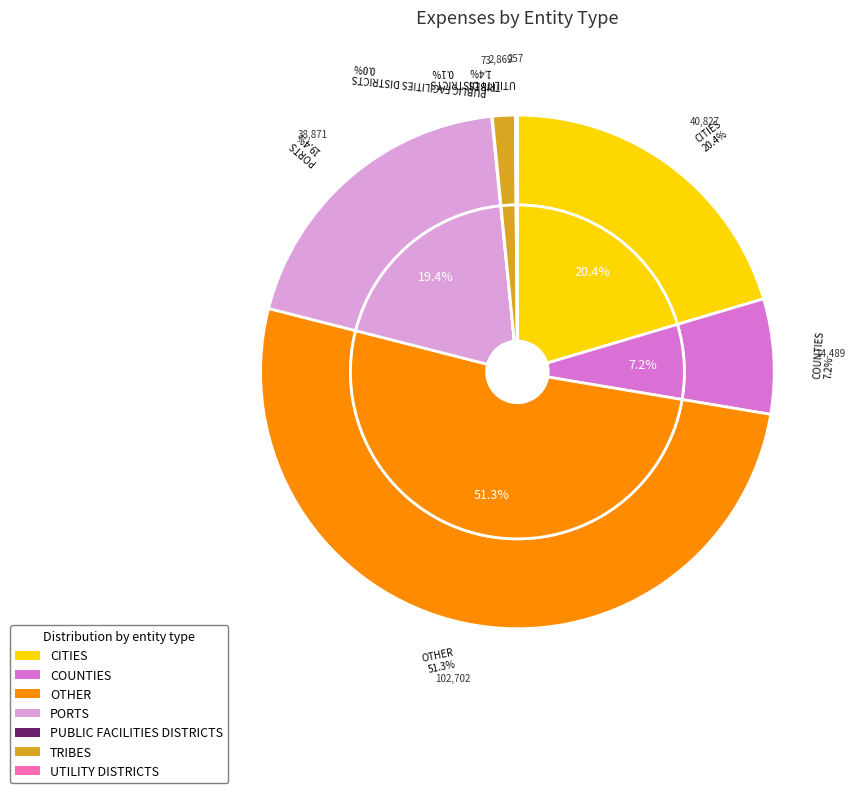

How many slices are in this pie chart?

7